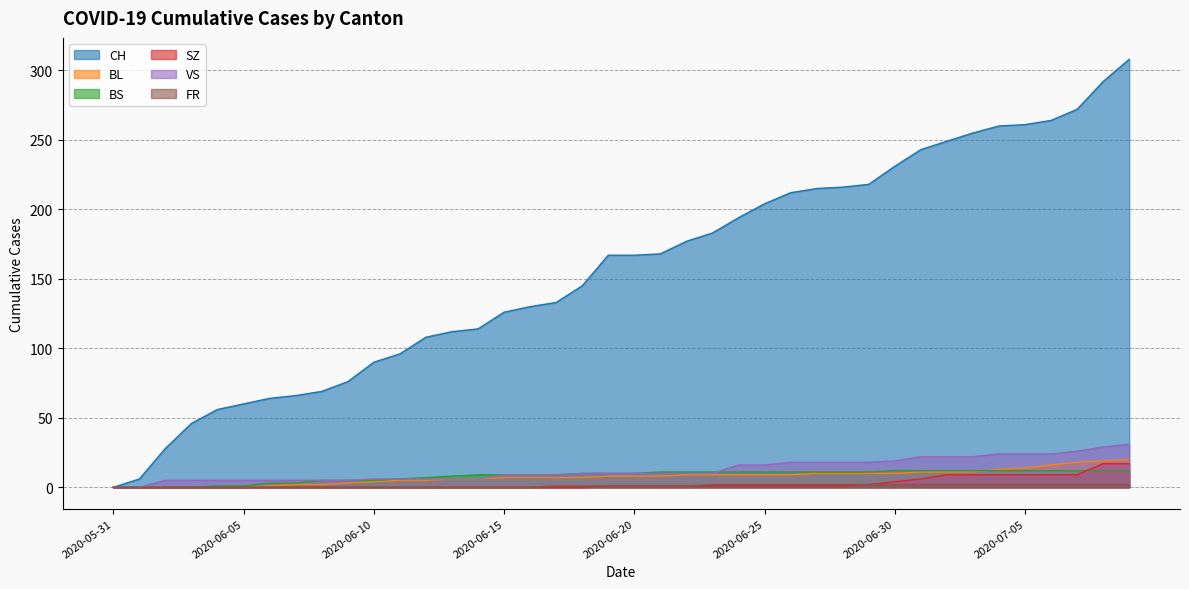

The BL series shows 2 at 2020-06-18. True or false?

False